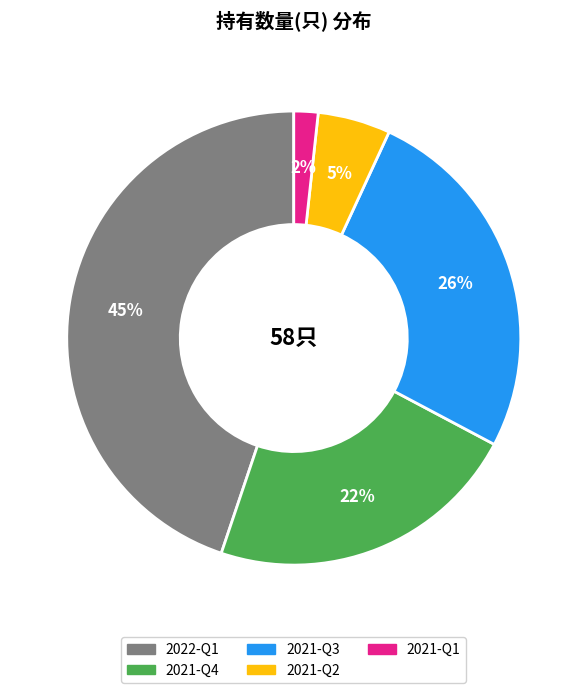

Which category has the smallest portion of the pie?

2021-Q1